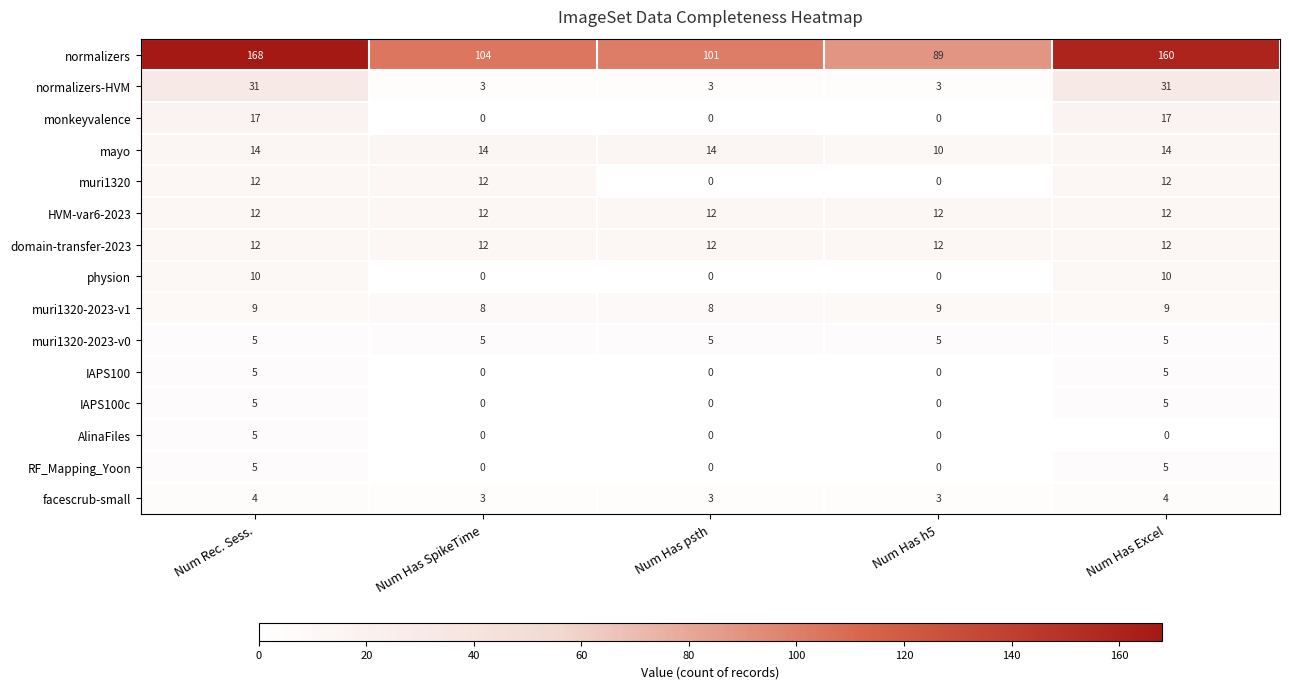

Which label corresponds to the largest value in the chart?

Num Rec. Sess.